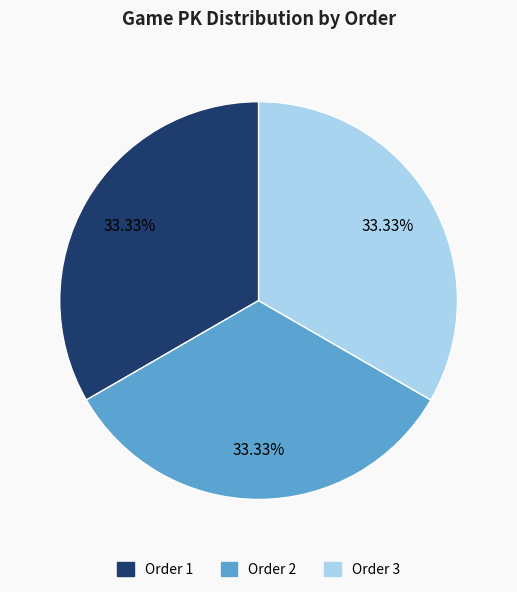

Is there any slice that represents more than half of the pie?

No